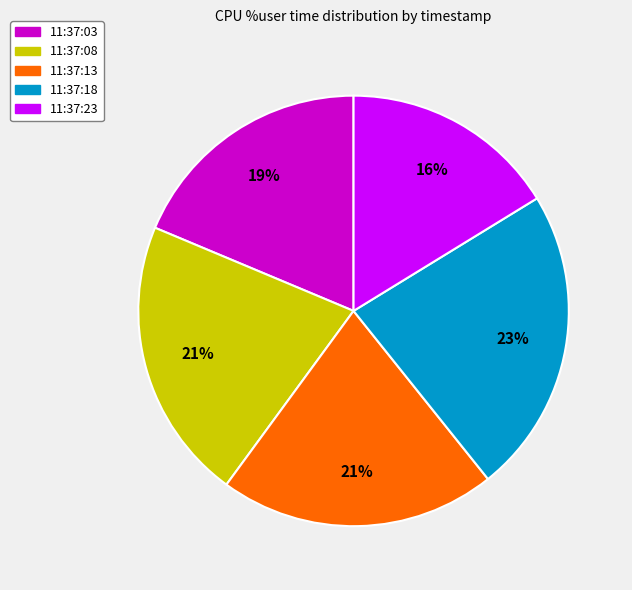

Is there any slice that represents more than half of the pie?

No